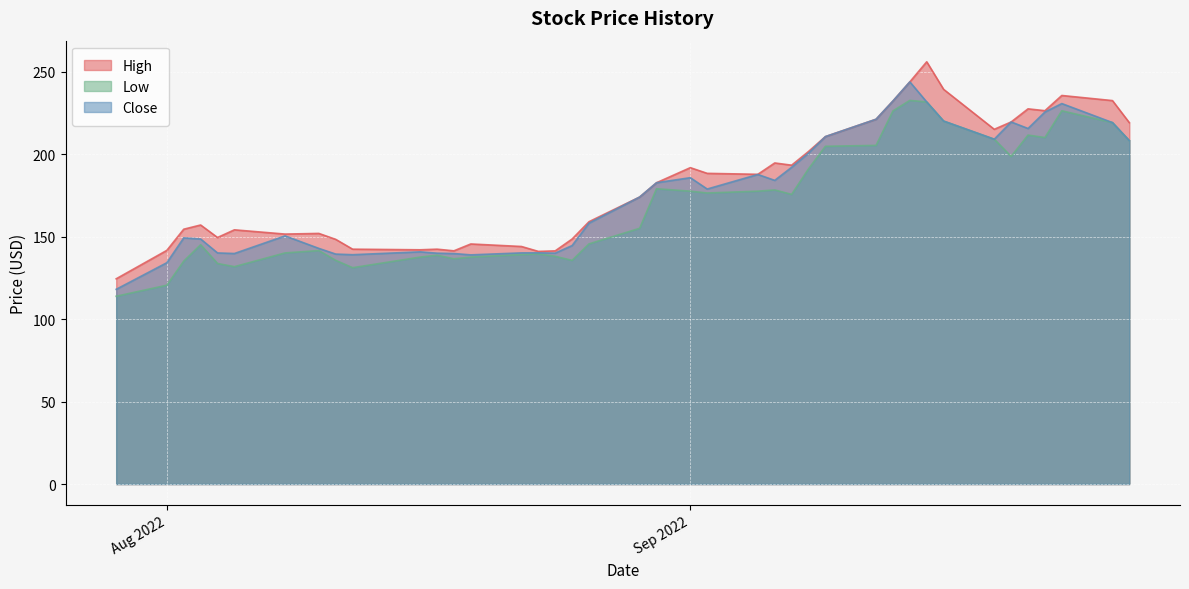

What are all the series names shown in the legend?

High, Low, Close